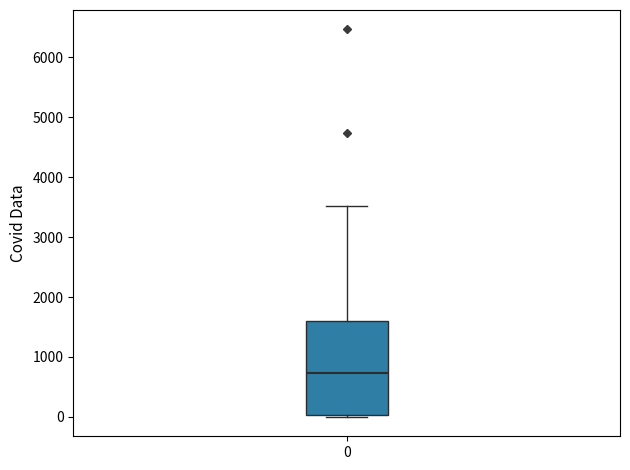

Where does the upper whisker of the box at x = 0 end on the y-axis? The values are not printed on the chart, so give them approximately, as read against the axis.

3500